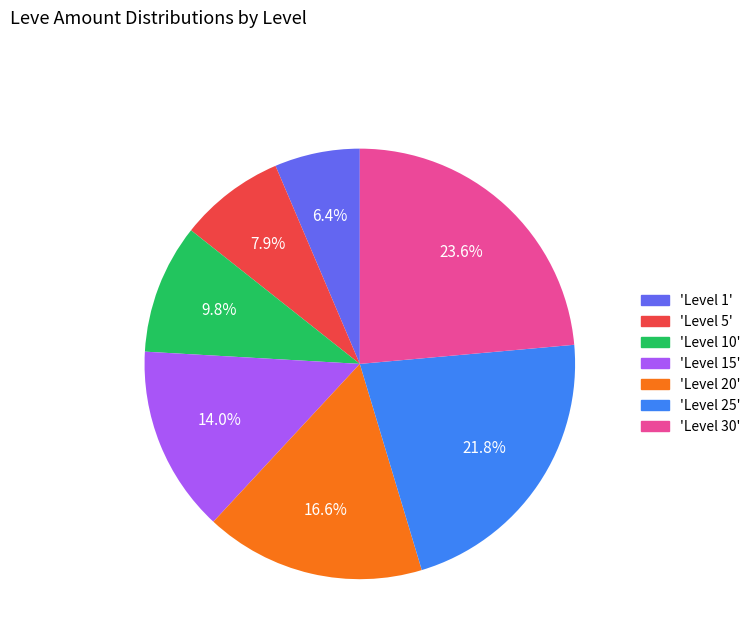

How many segments does this pie chart have?

7